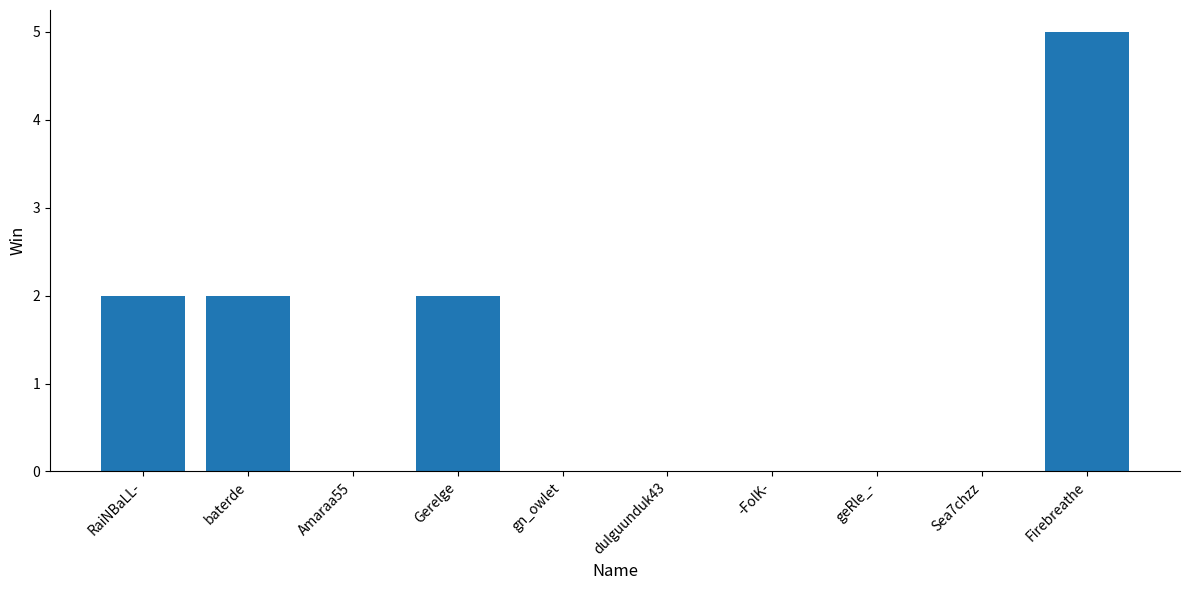

True or false: the data shows 0 at dulguunduk43.

True